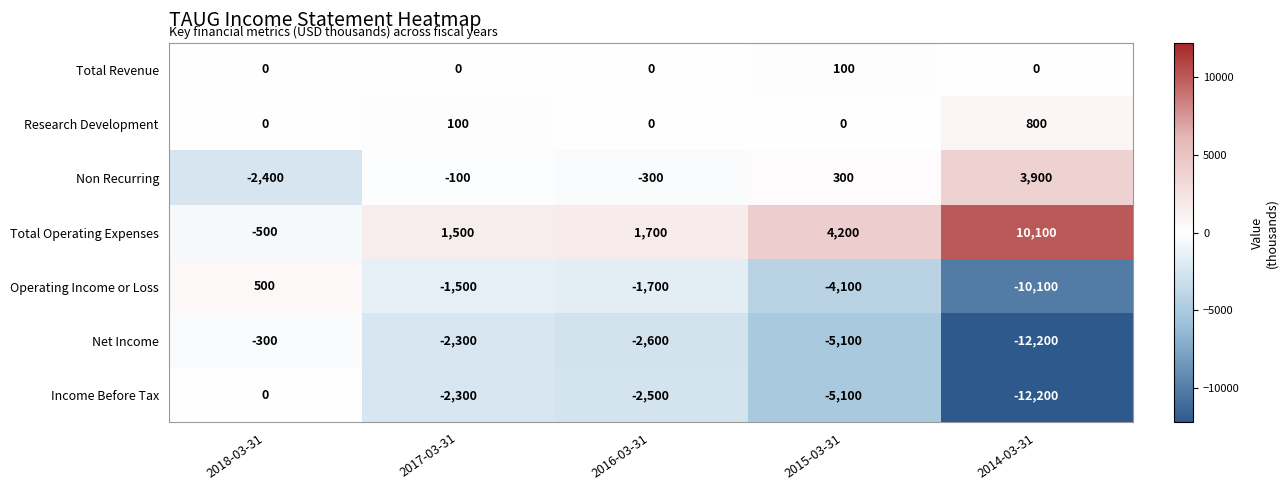

What is the total value across all series at 2016-03-31?

-5400